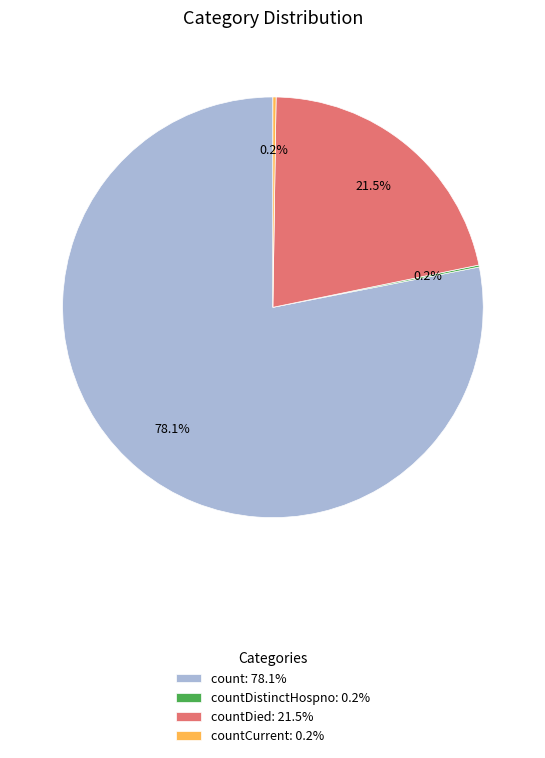

Is count: 78.1% the majority of the pie?

Yes